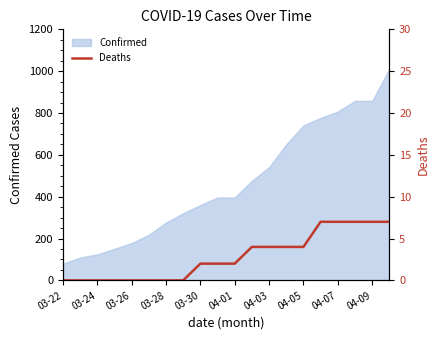

The value of Confirmed at 03-24 is 124. True or false?

True